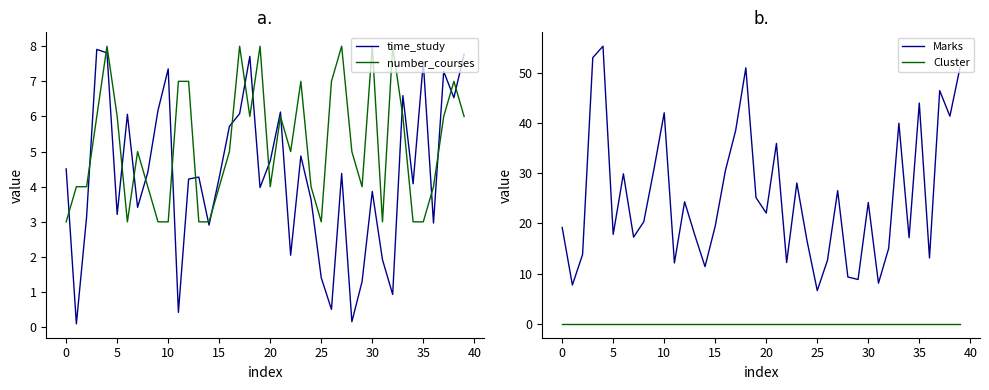

What is the maximum value for number_courses?

8.0